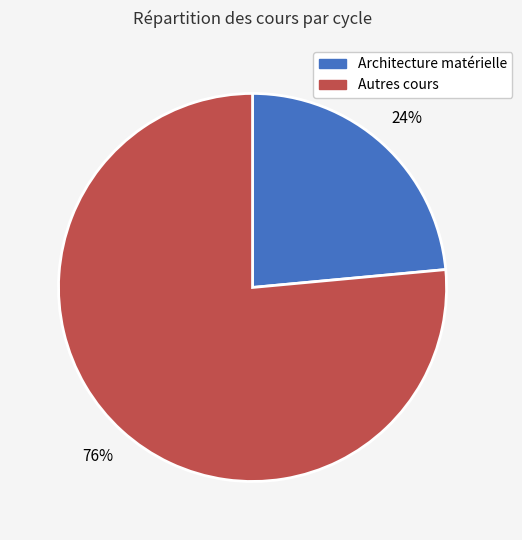

Is there any slice that represents more than half of the pie?

Yes